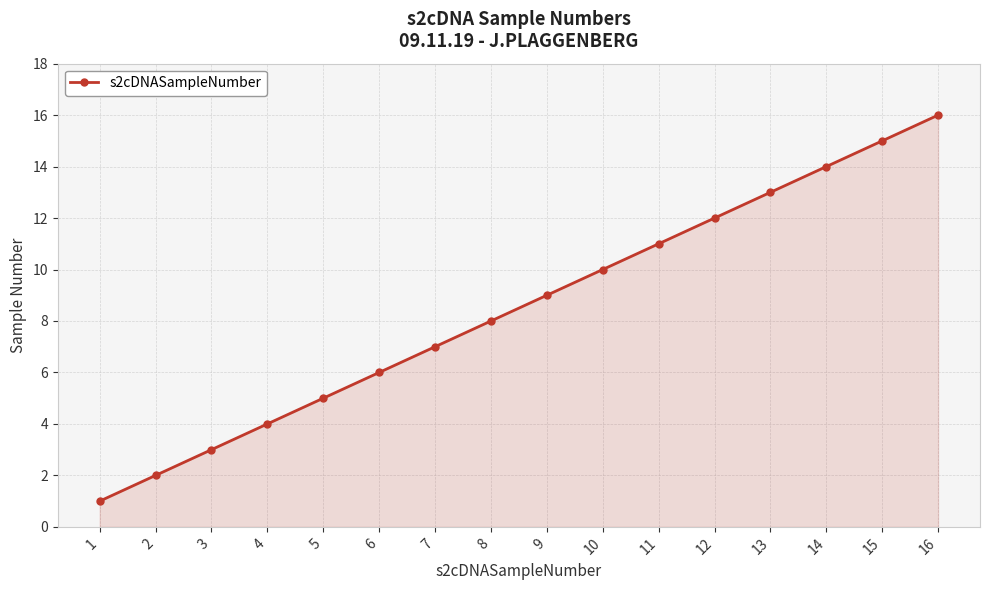

Which has a higher value, 11 or 14?

14